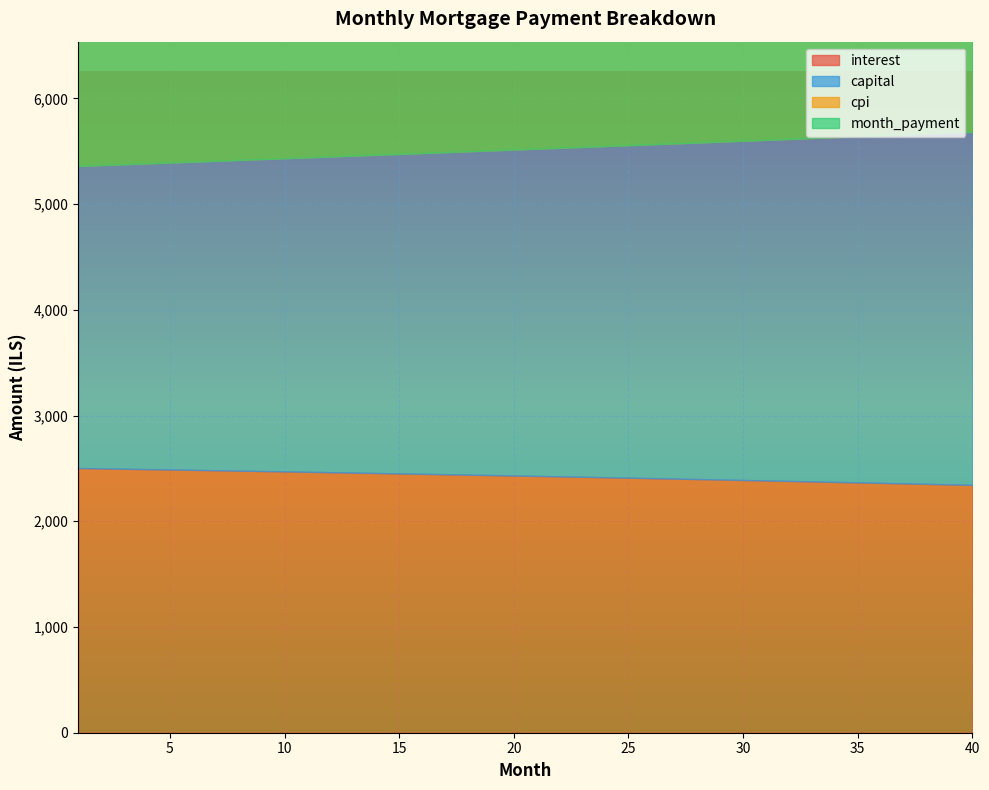

Rank the series by their maximum value, from highest to lowest.

month_payment, capital, interest, cpi